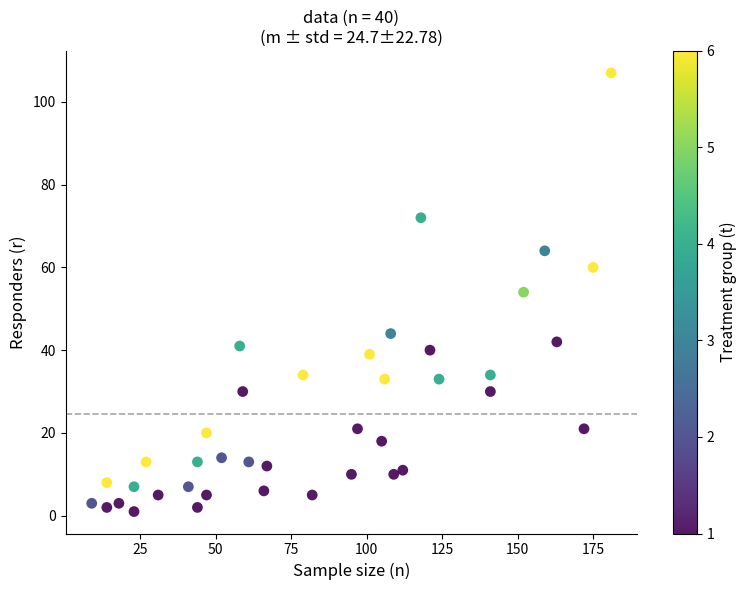

What is the range of Y values (max minus min)?

106